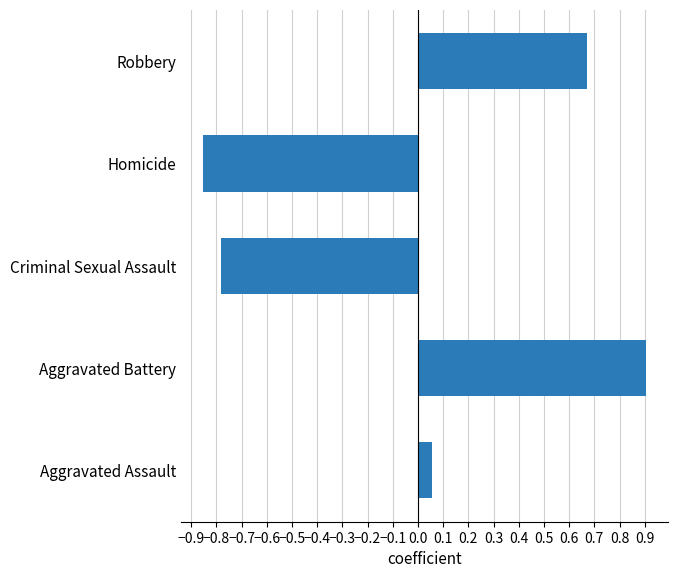

Where is the data nearest to the value 0?

Aggravated Assault